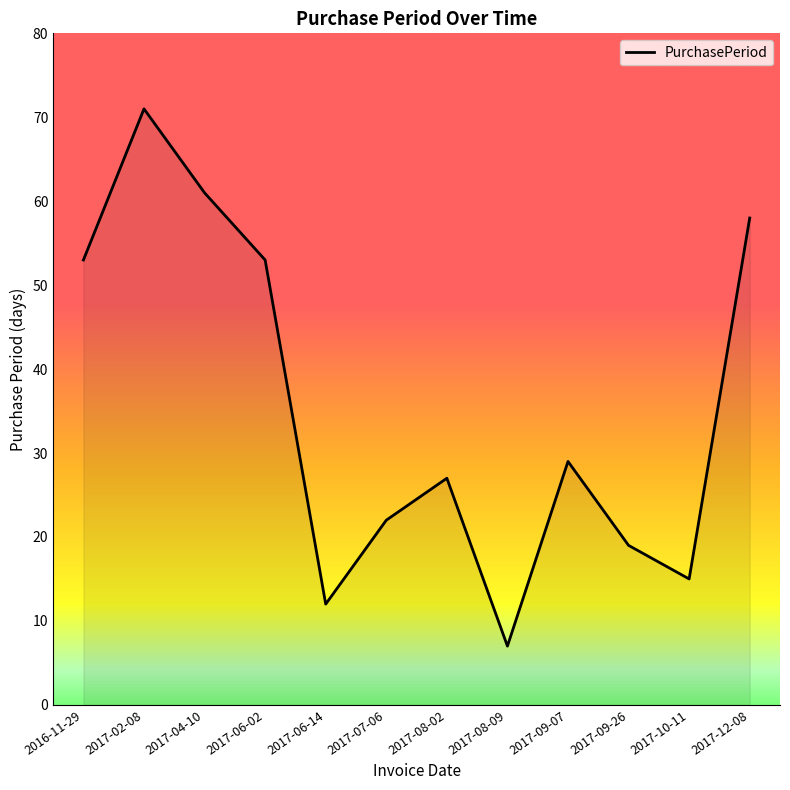

How many interior local peaks (higher than both neighbors) does the data have?

3